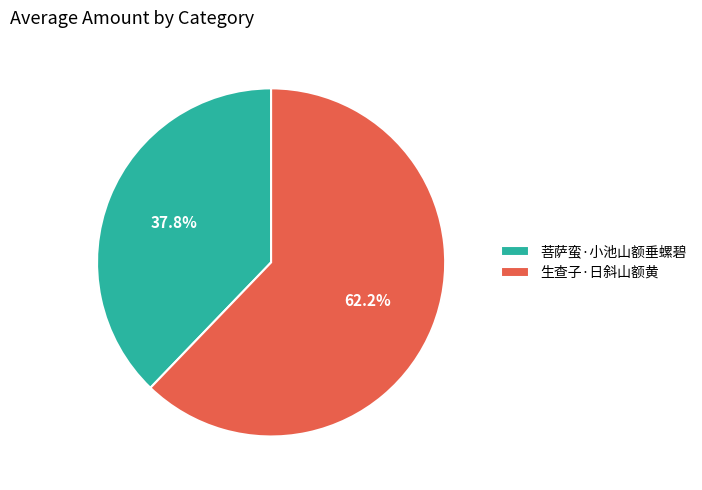

How many slices are in this pie chart?

2